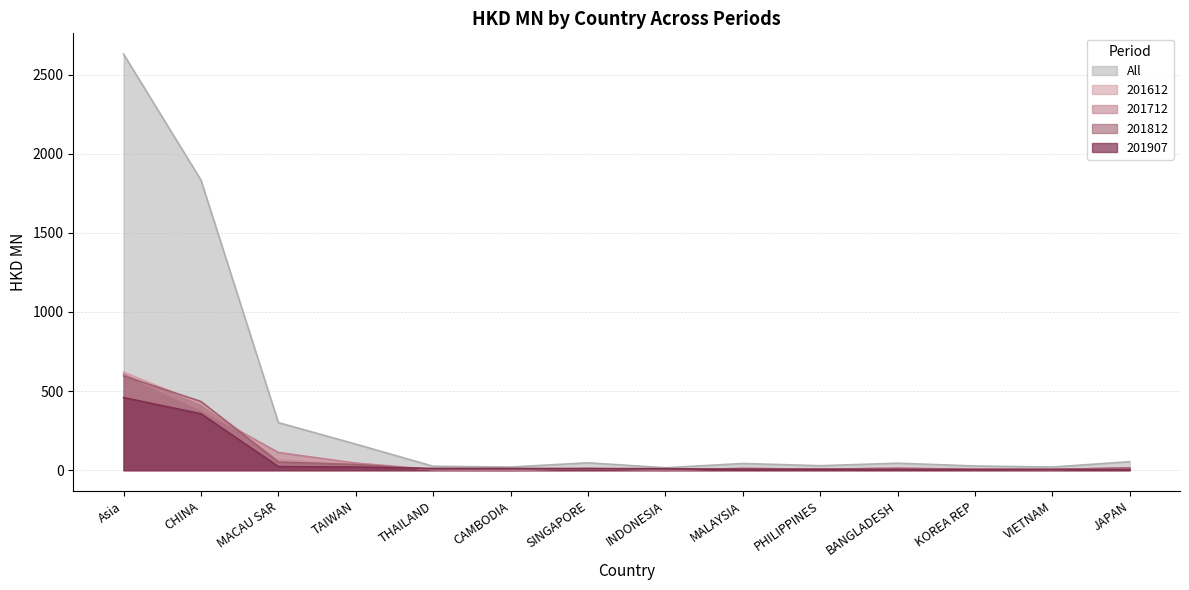

Which series has the largest total across all categories?

All